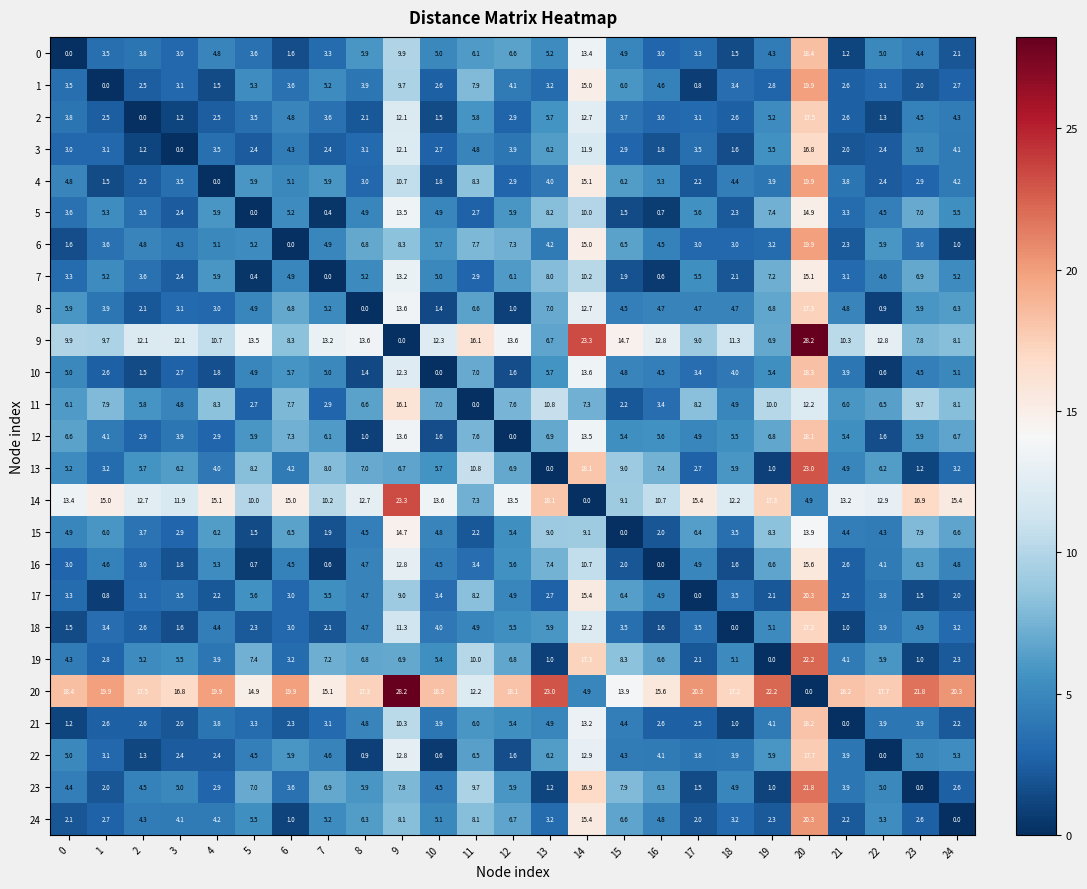

What is the difference between the maximum and minimum values in the 10 series?

18.3